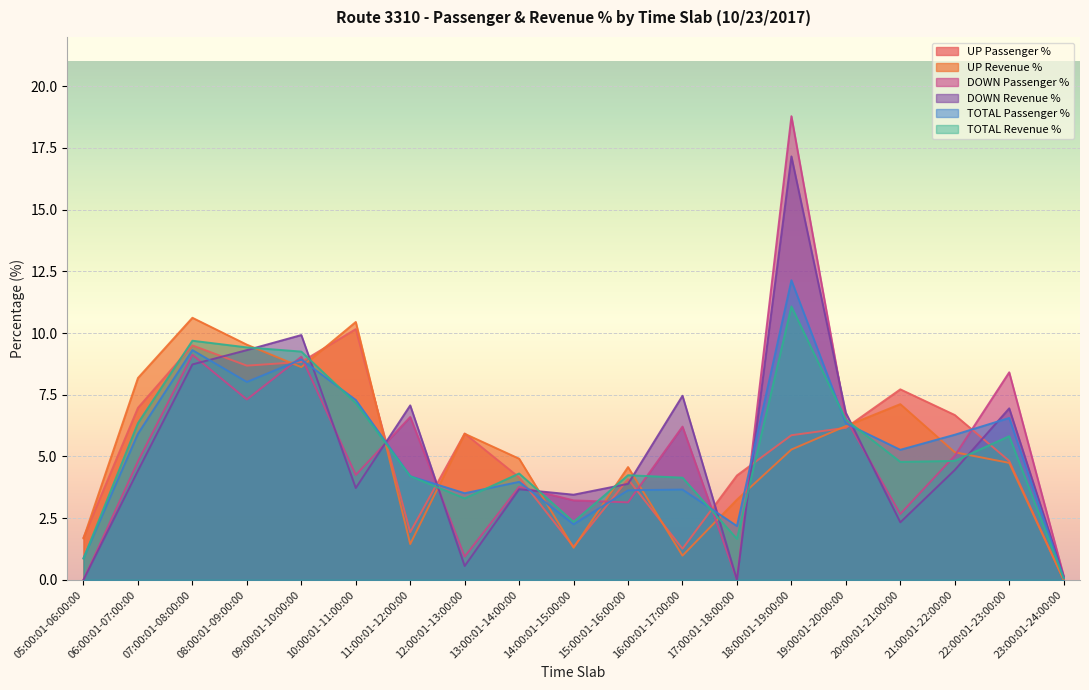

How many lines are shown in the chart?

6